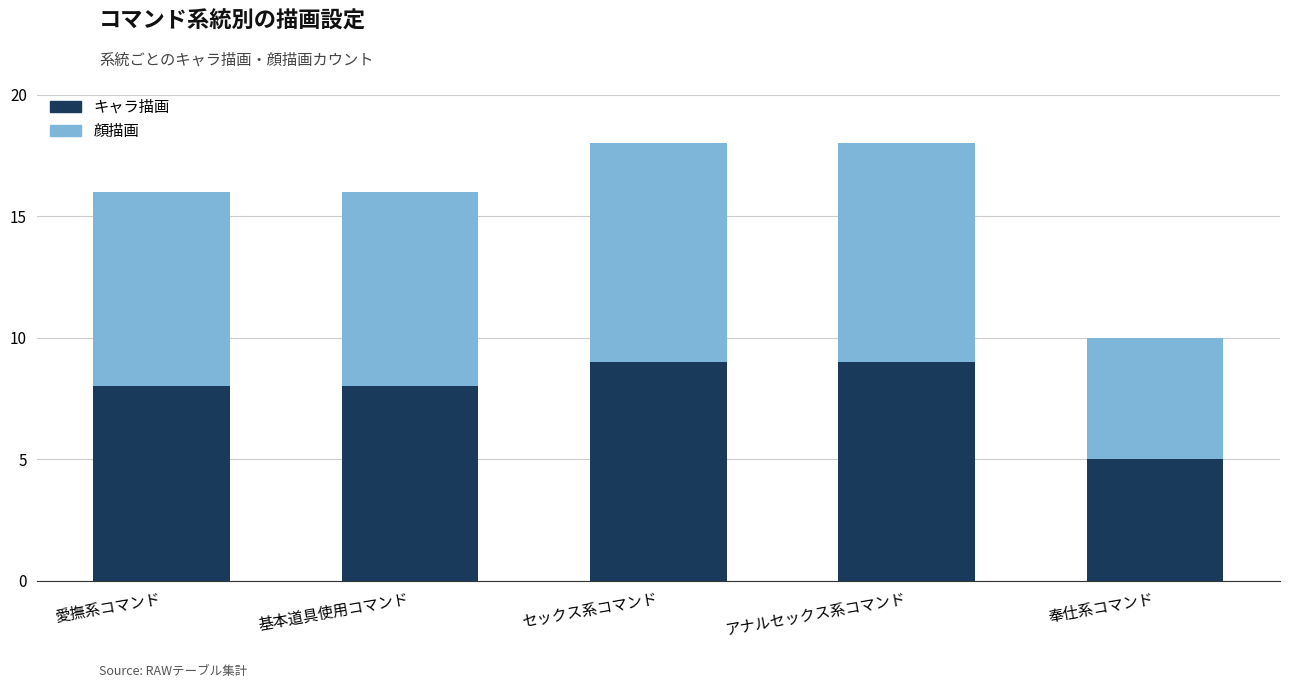

What is the difference between the maximum and second lowest values in the キャラ描画 series?

1